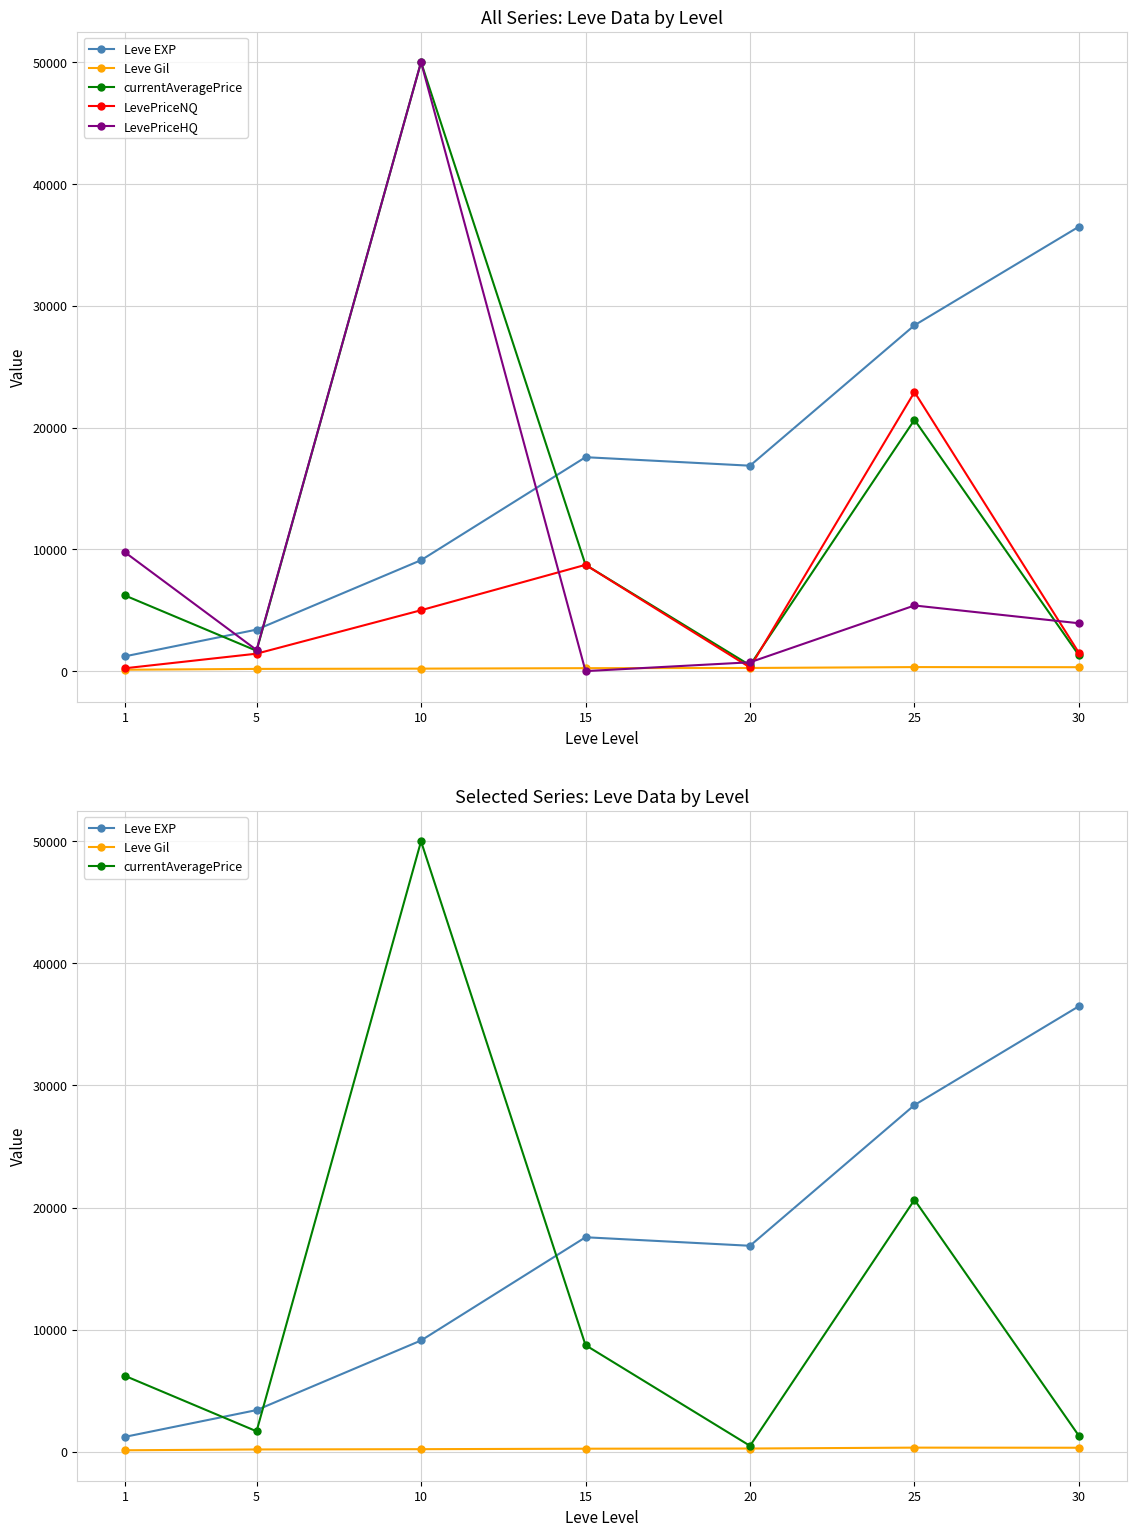

Which series has the widest spread of values?

LevePriceHQ